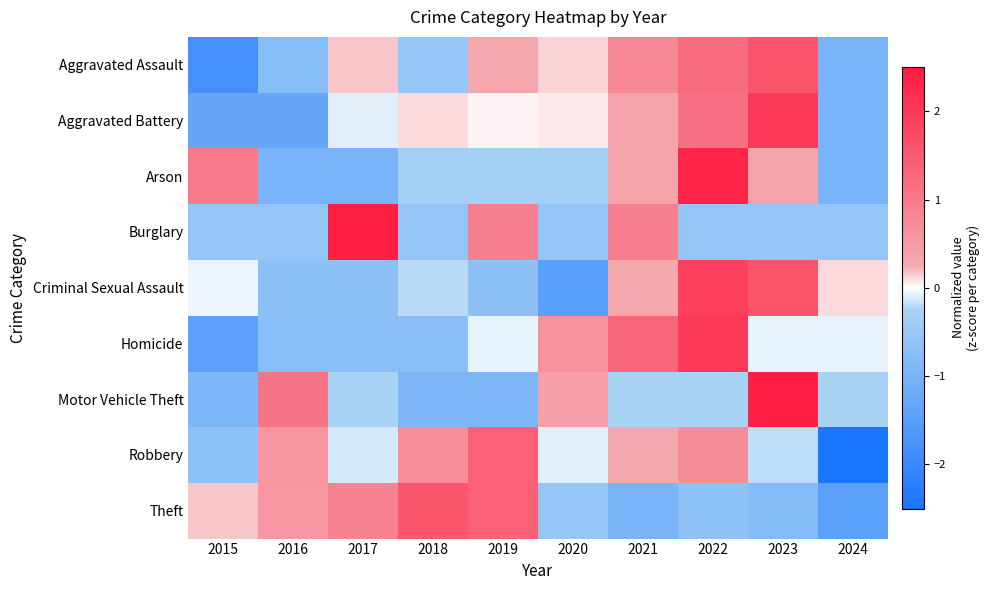

Which series has the largest range (max minus min)?

Robbery